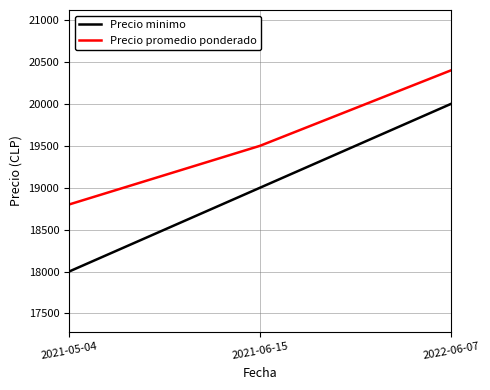

What is the sum of all Precio promedio ponderado values?

58700